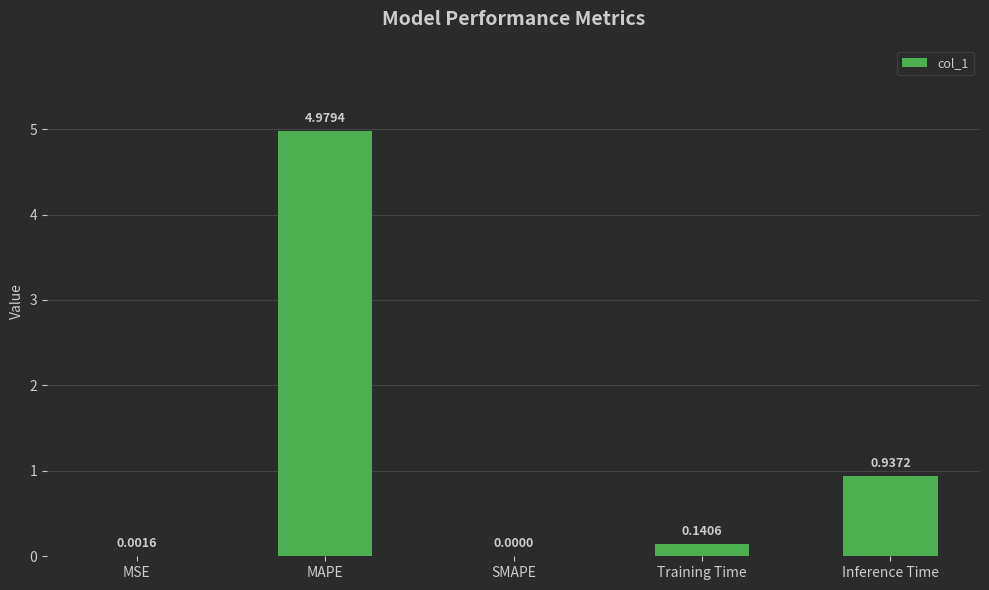

What is the sum of all values?

6.1